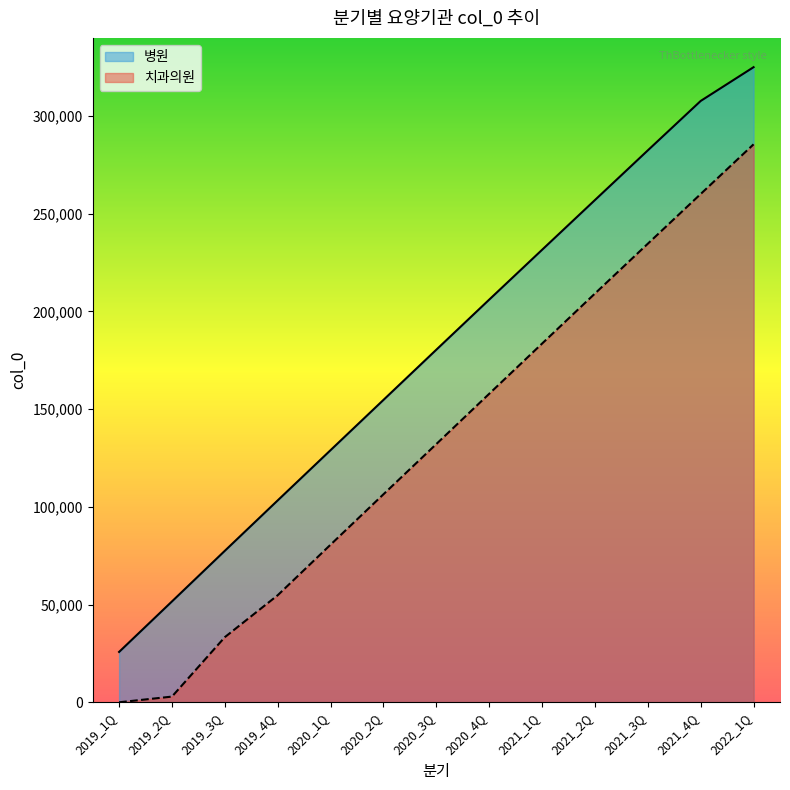

What position from the right is 2020_4Q?

6